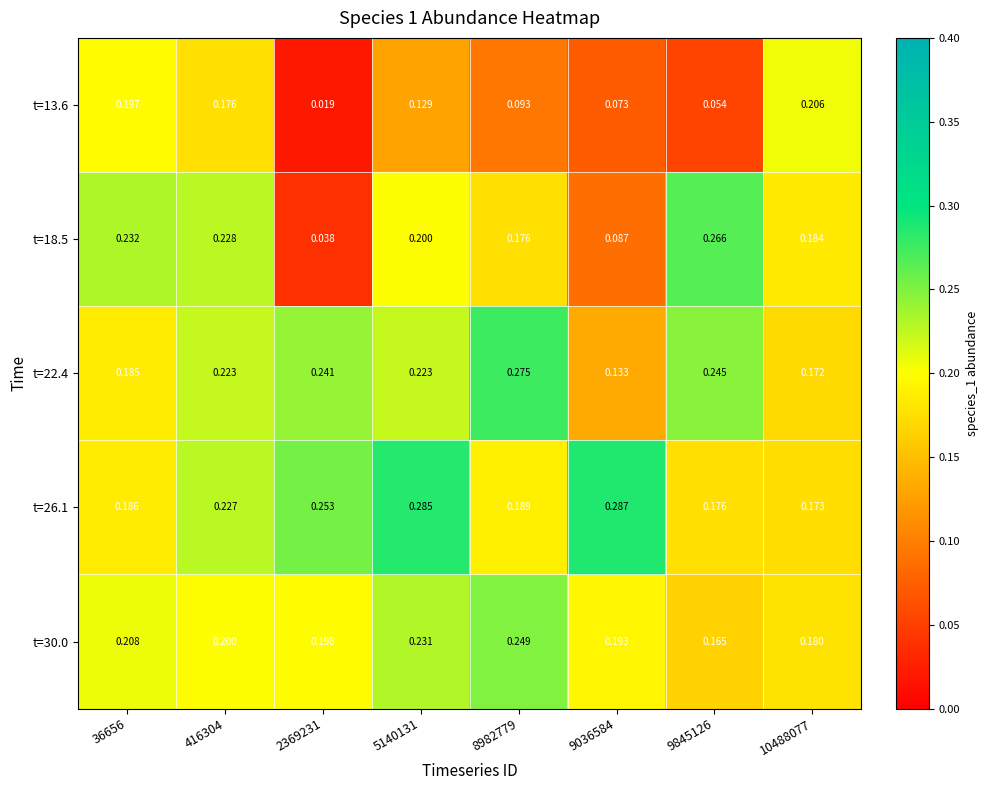

Count the number of categories in the chart.

8